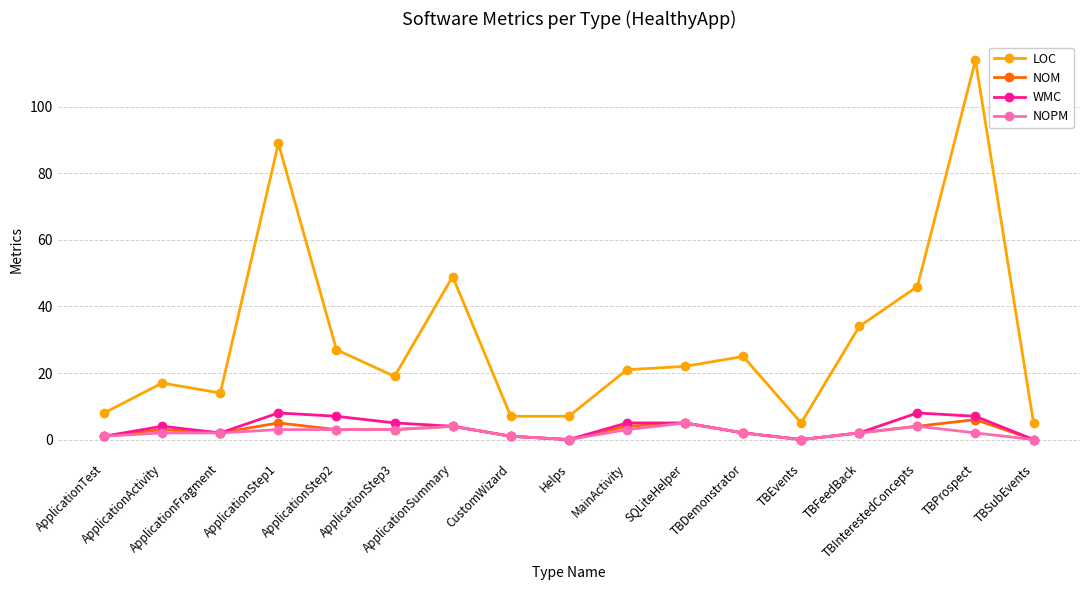

Which series has the largest total across all categories?

LOC